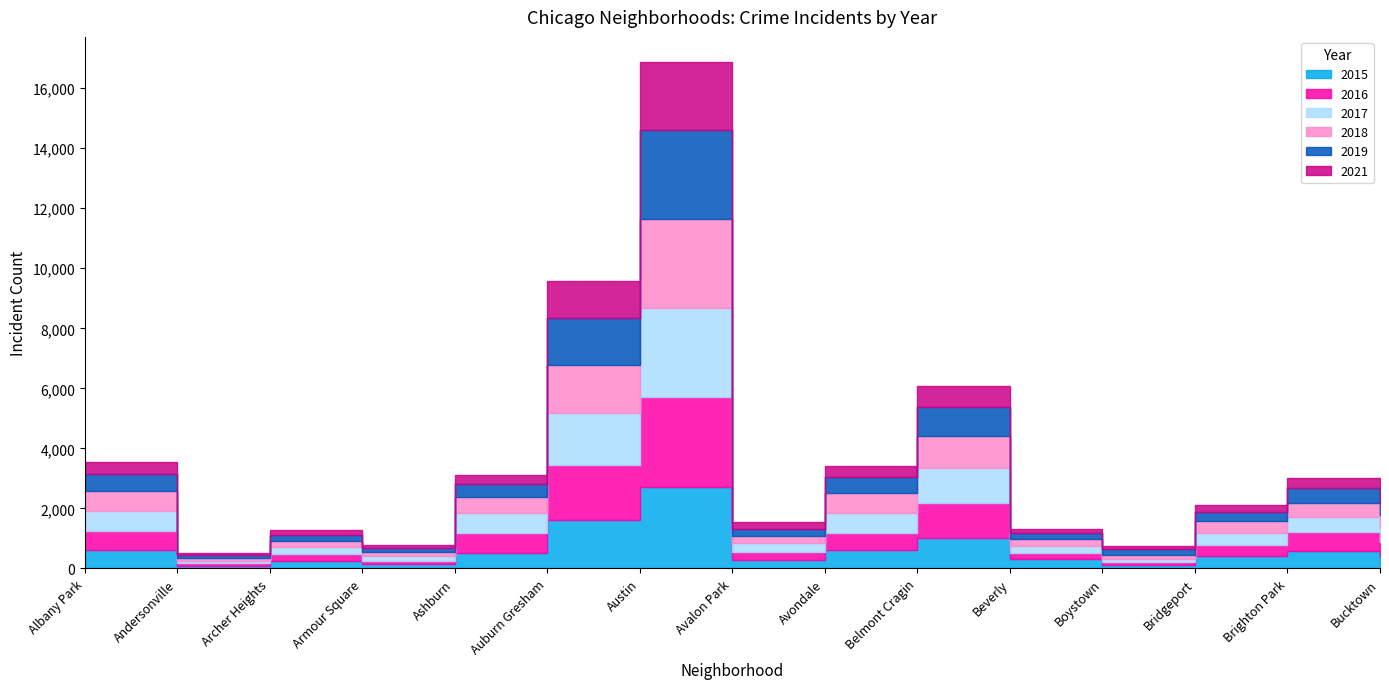

Between Avondale and Archer Heights, which is larger?

Avondale